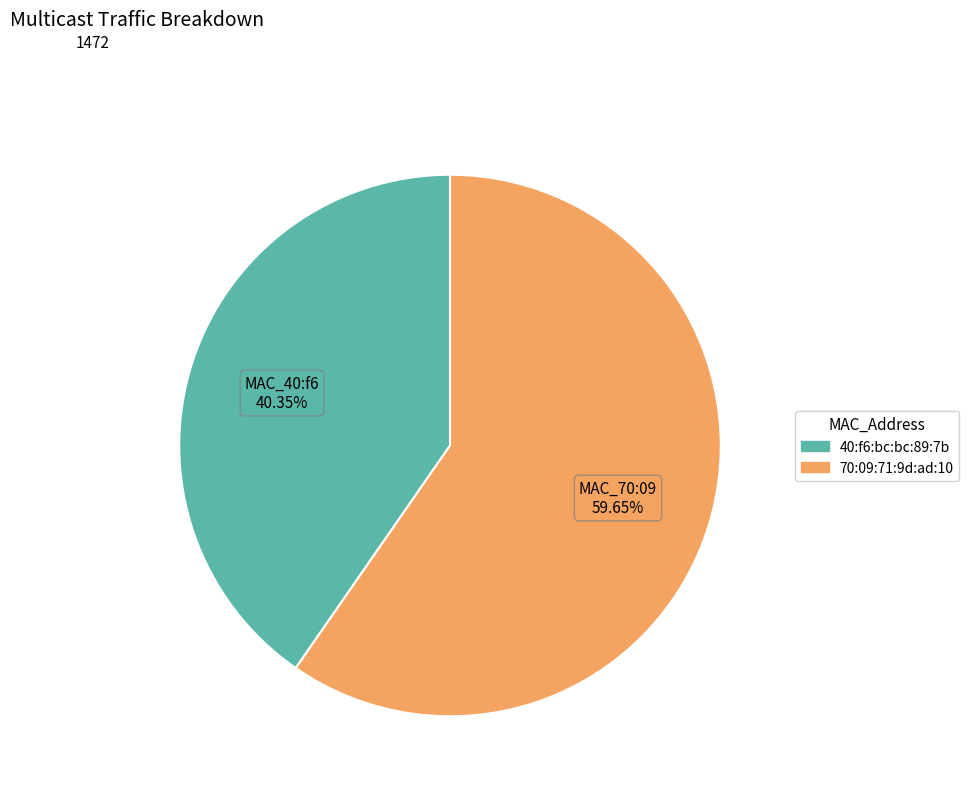

Rank the categories by value from highest to lowest.

70:09:71:9d:ad:10, 40:f6:bc:bc:89:7b